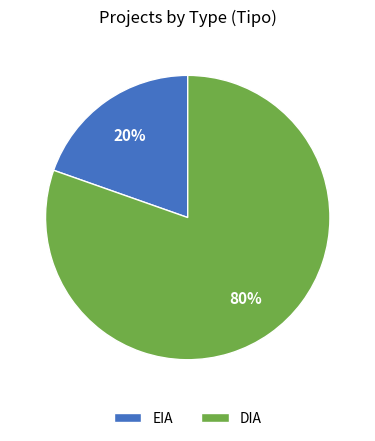

How many slices are in this pie chart?

2